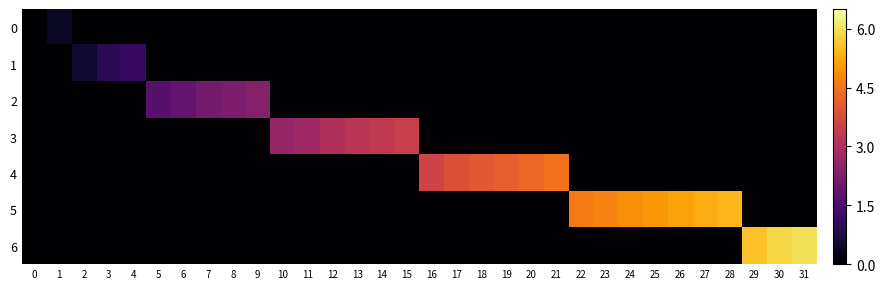

At how many categories does at least one series exceed 1?

28